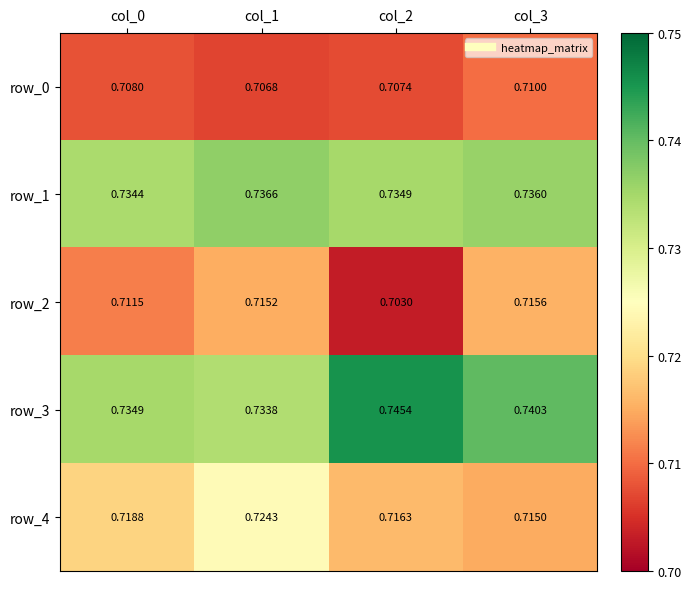

Is the value of row_4 at col_2 greater than the value of row_3 at col_1?

No